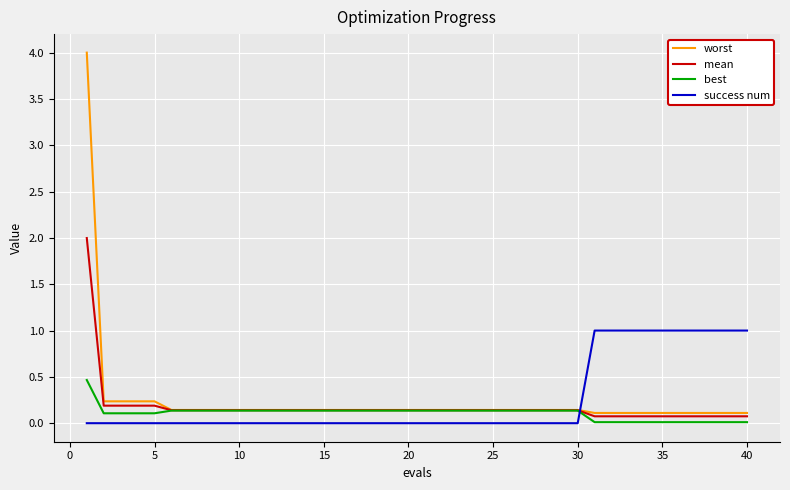

Rank the series by their maximum value, from lowest to highest.

best, success num, mean, worst